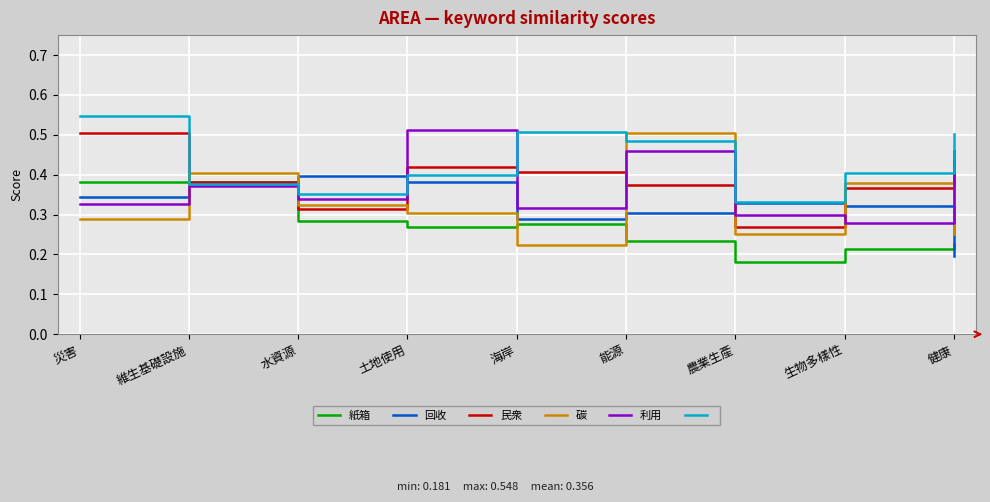

At which category does 紙箱 reach its first local valley?

土地使用